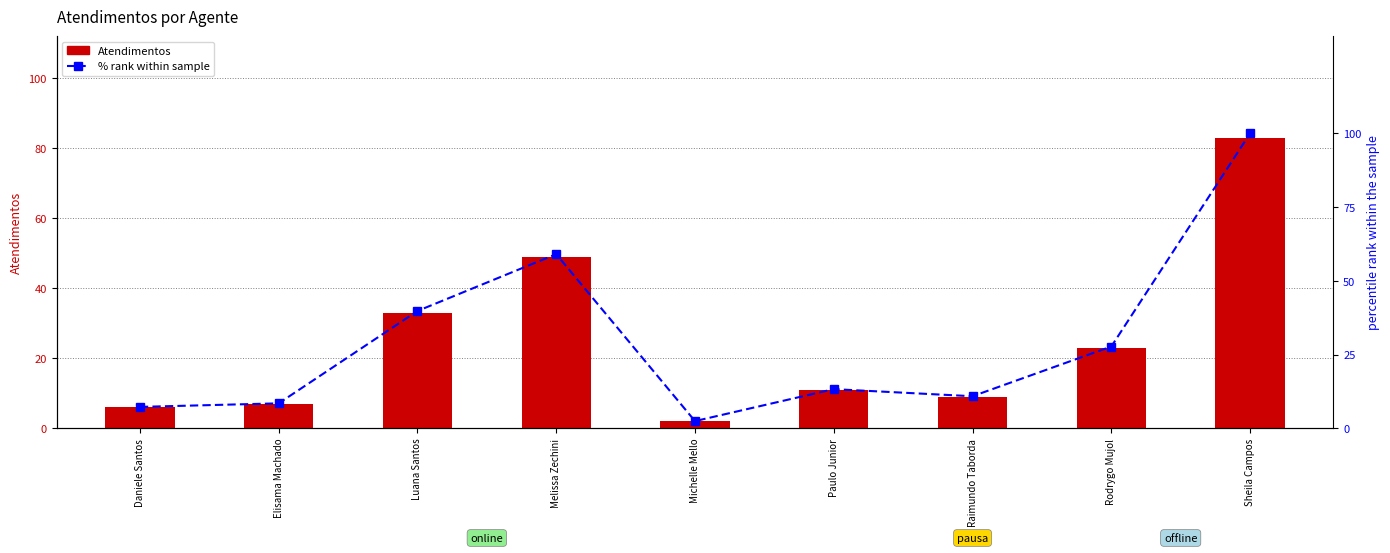

How many data points in Atendimentos are above 11?

4